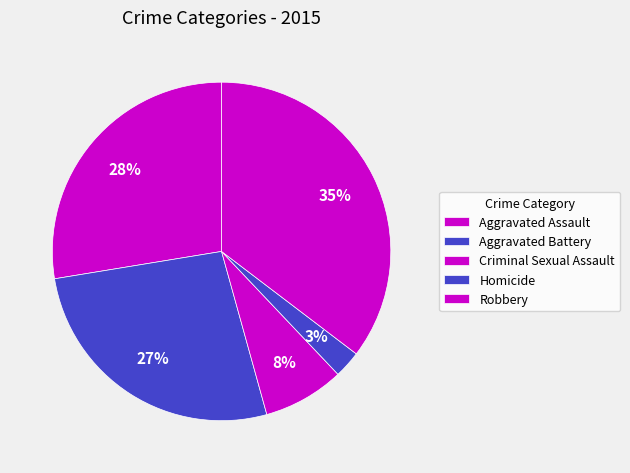

What is the change in value from Aggravated Assault to Criminal Sexual Assault?

-23